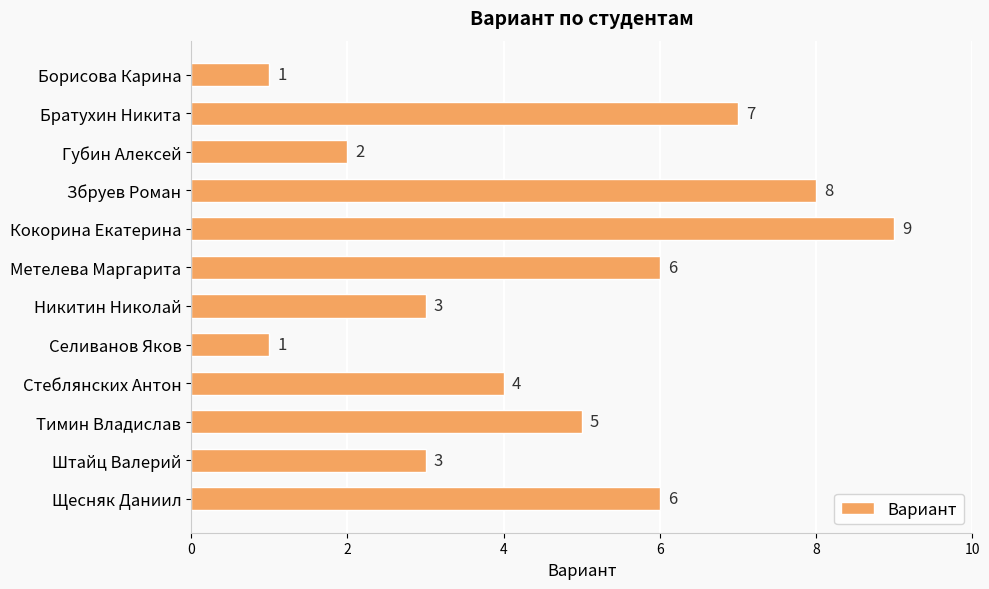

What is the sum of all values?

55